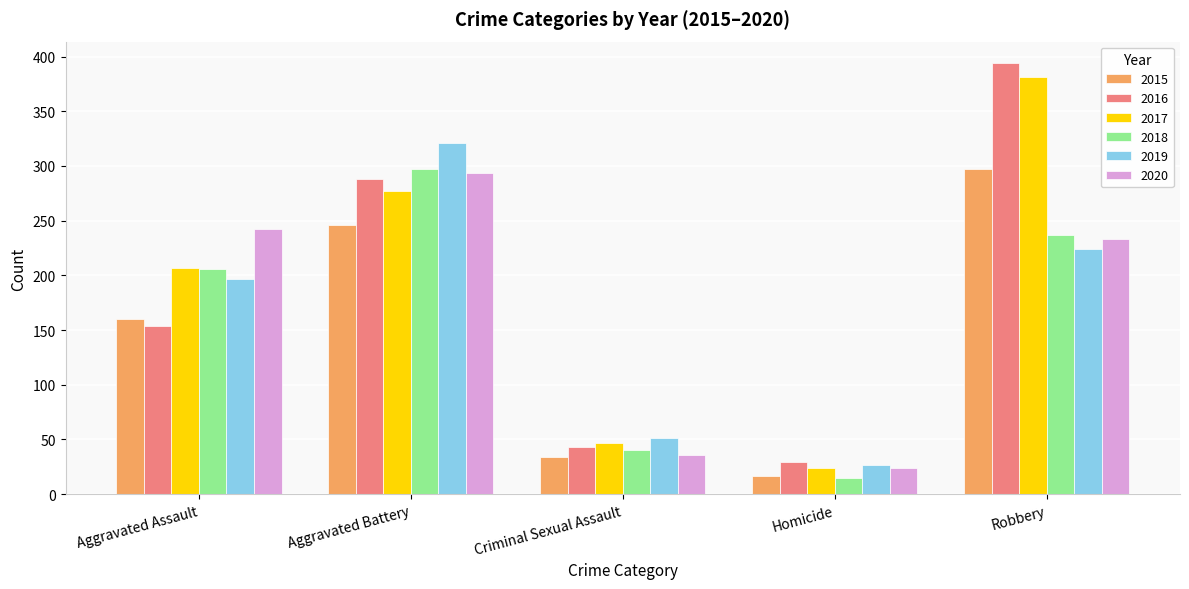

List the labels in order of 2017 value, largest first.

Robbery, Aggravated Battery, Aggravated Assault, Criminal Sexual Assault, Homicide